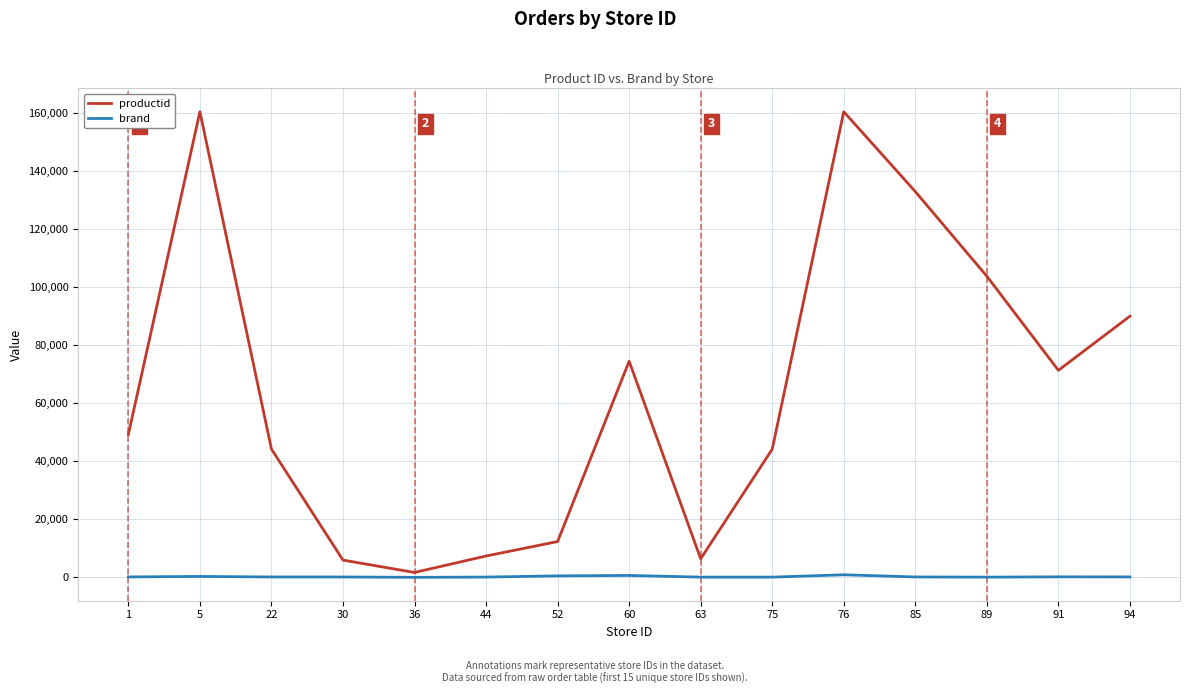

What is the maximum value for brand?

883